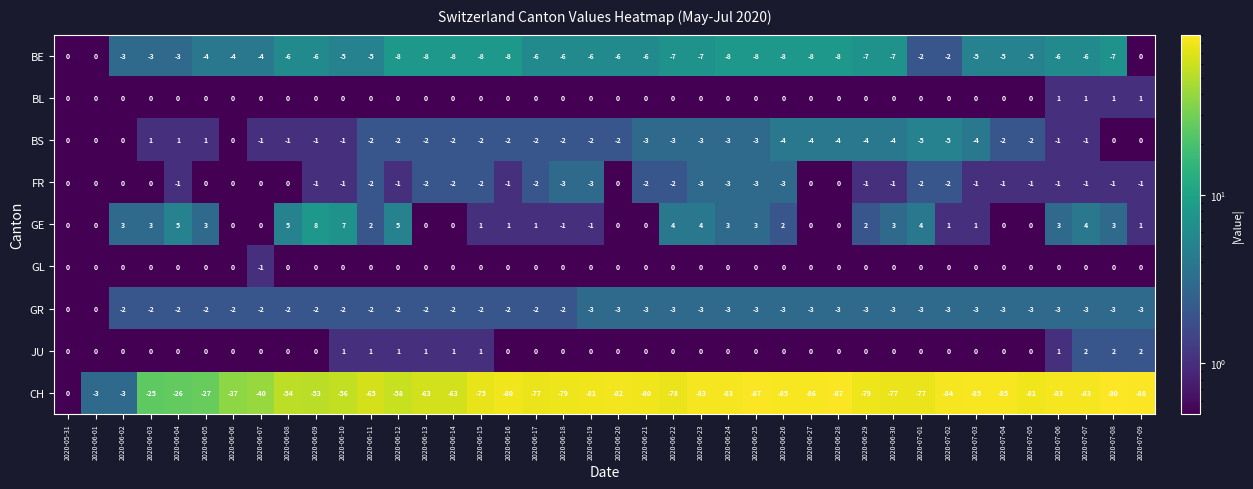

True or false: JU has a value of -1 at 2020-05-31.

False